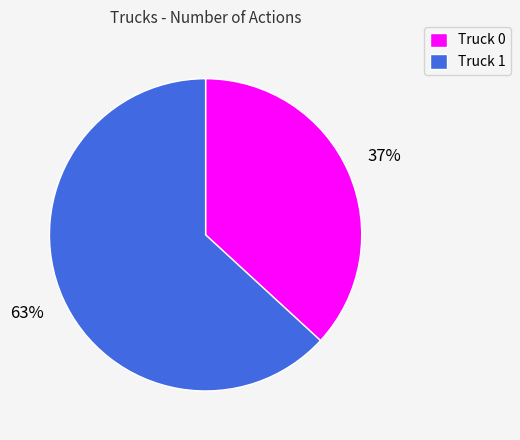

Between Truck 1 and Truck 0, which is larger?

Truck 1